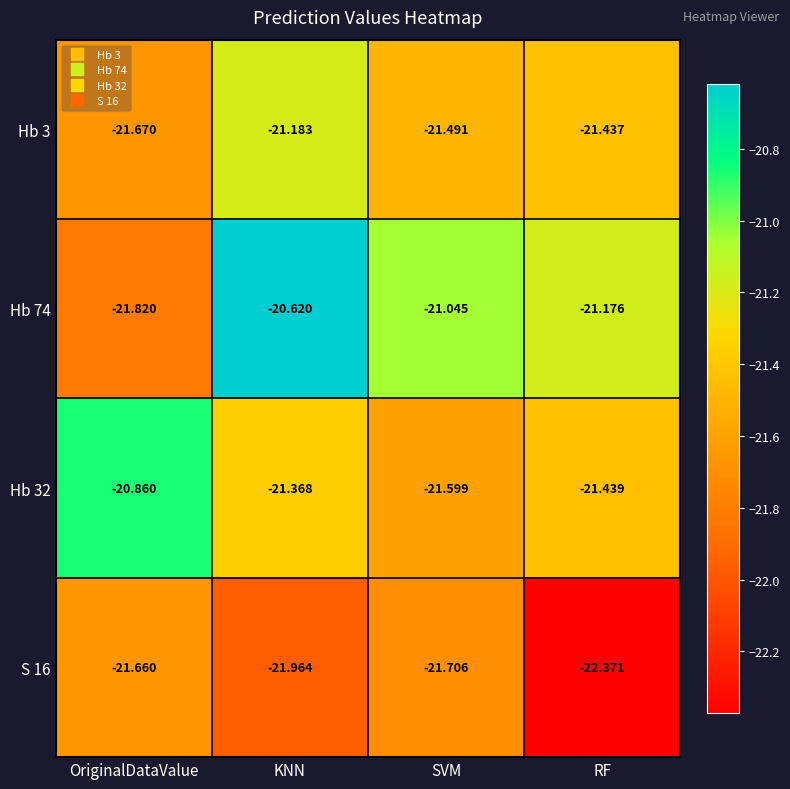

What is the smallest value displayed?

-22.4